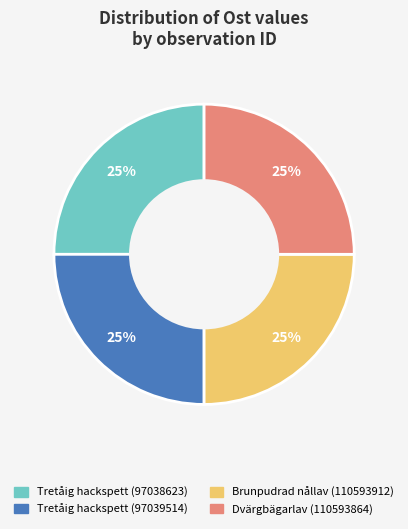

Approximately how many times larger is the value at Dvärgbägarlav (110593864) compared to Brunpudrad nållav (110593912)?

1.0